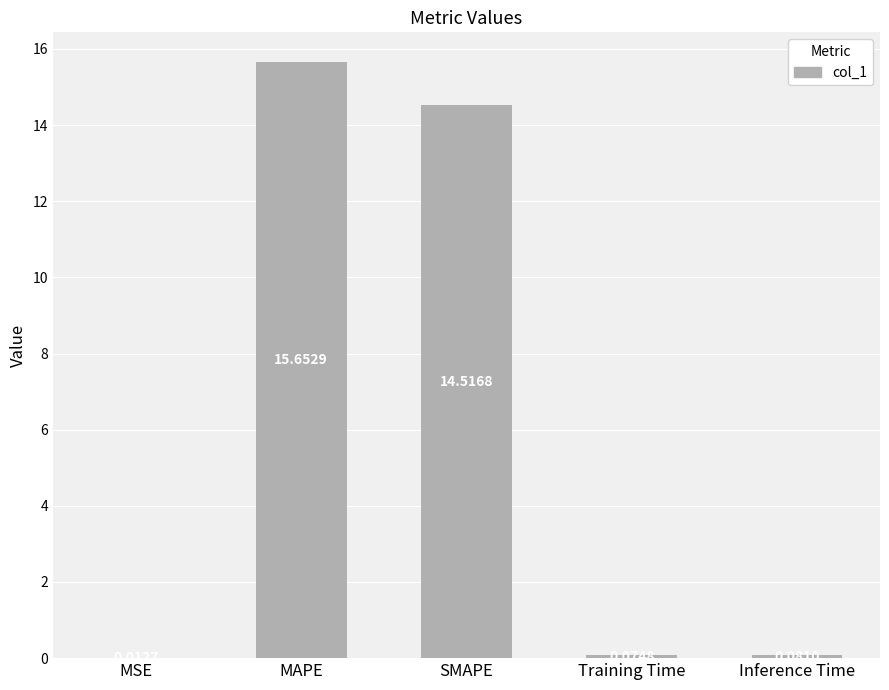

What is the average value?

6.1